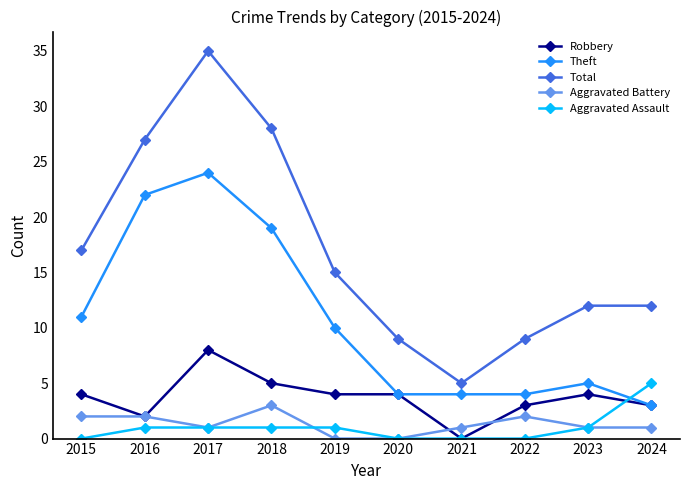

What is the difference between the Robbery values at 2016 and 2024?

1